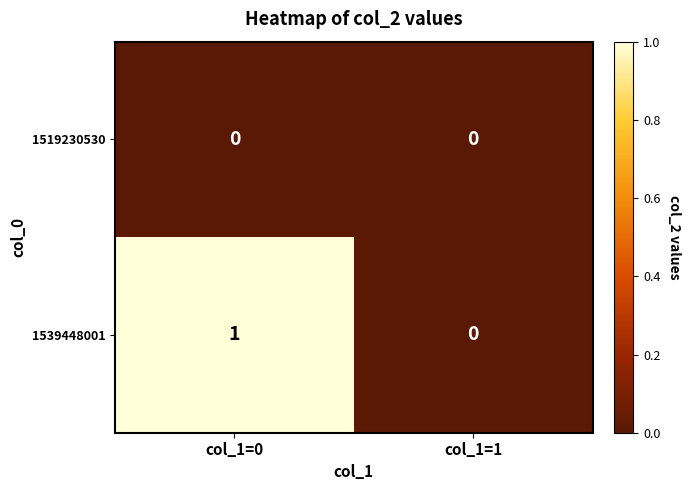

What is the difference between the highest and lowest values at col_1=0?

1